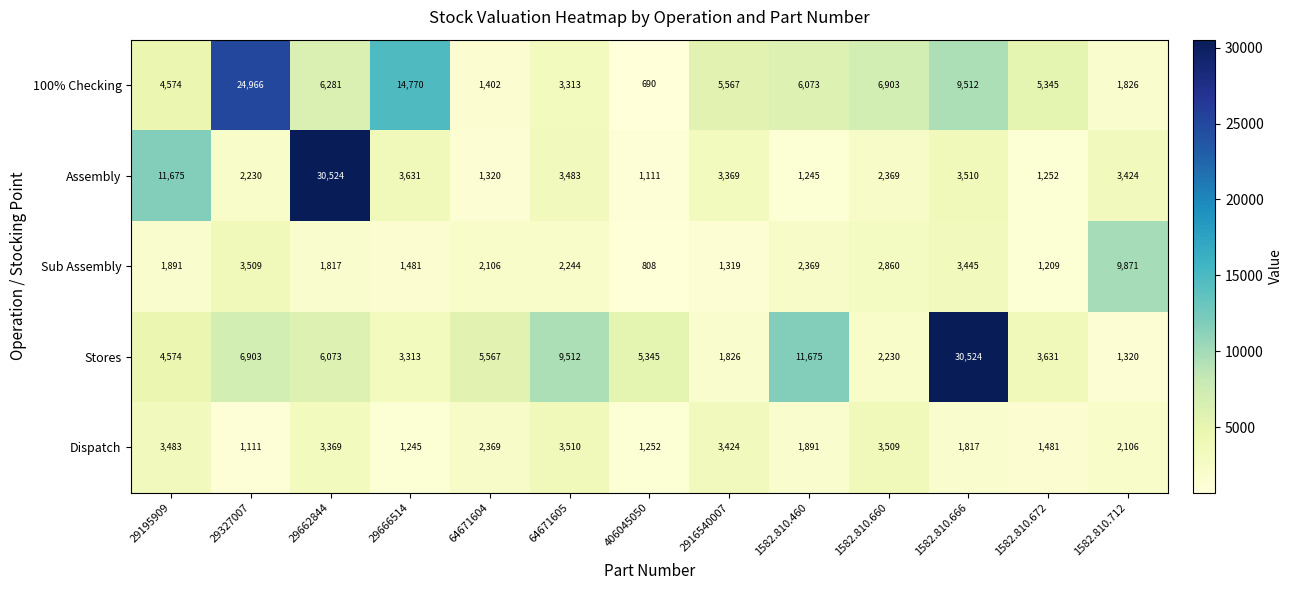

What is the sum of all 100% Checking values?

91222